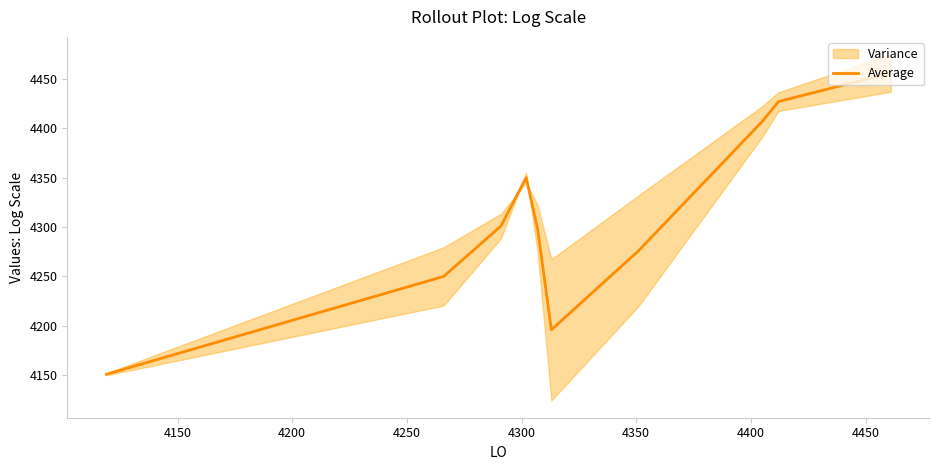

What is the value of the 7th point from the left?

4276